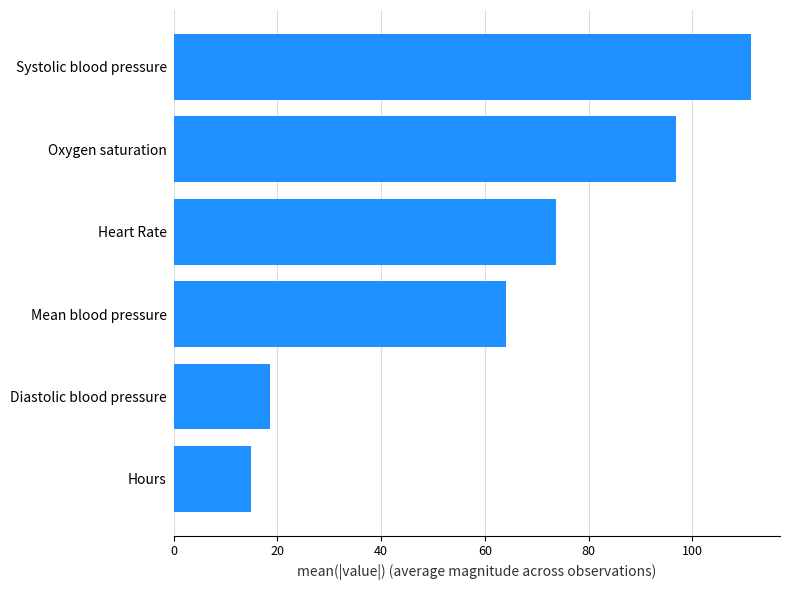

How many data points are less than 73?

3